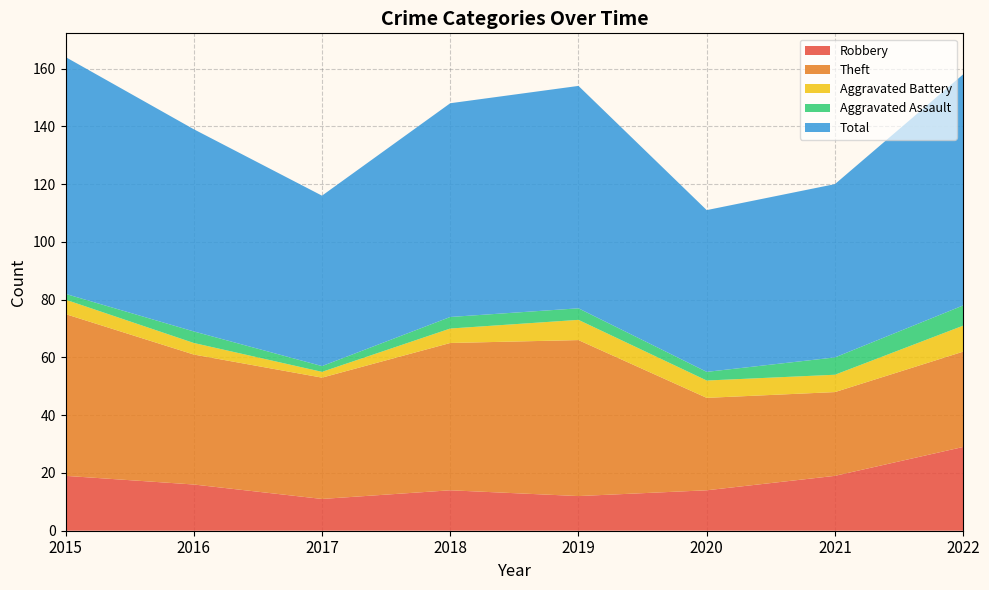

Reading left to right, transcribe all the data shown in this chart.

Robbery: 19	16	11	14	12	14	19	29
Theft: 56	45	42	51	54	32	29	33
Aggravated Battery: 5	4	2	5	7	6	6	9
Aggravated Assault: 2	4	2	4	4	3	6	7
Total: 82	70	59	74	77	56	60	80